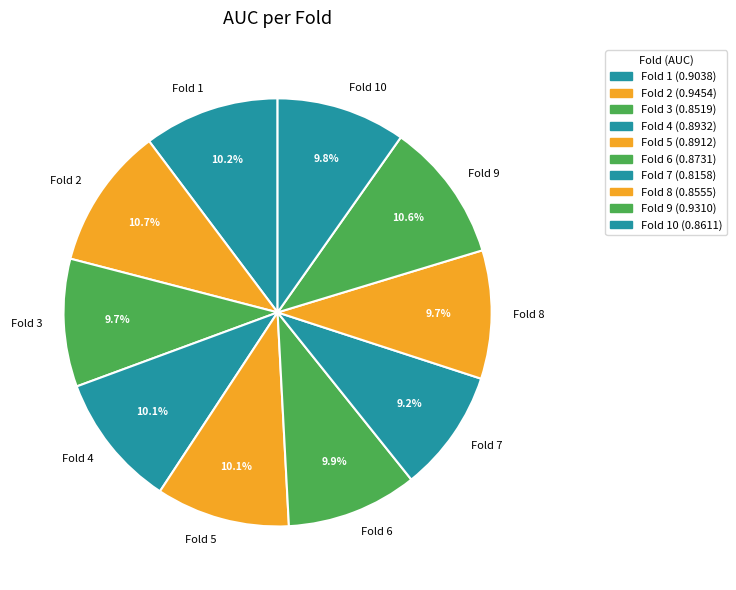

Count the number of slices in the pie.

10